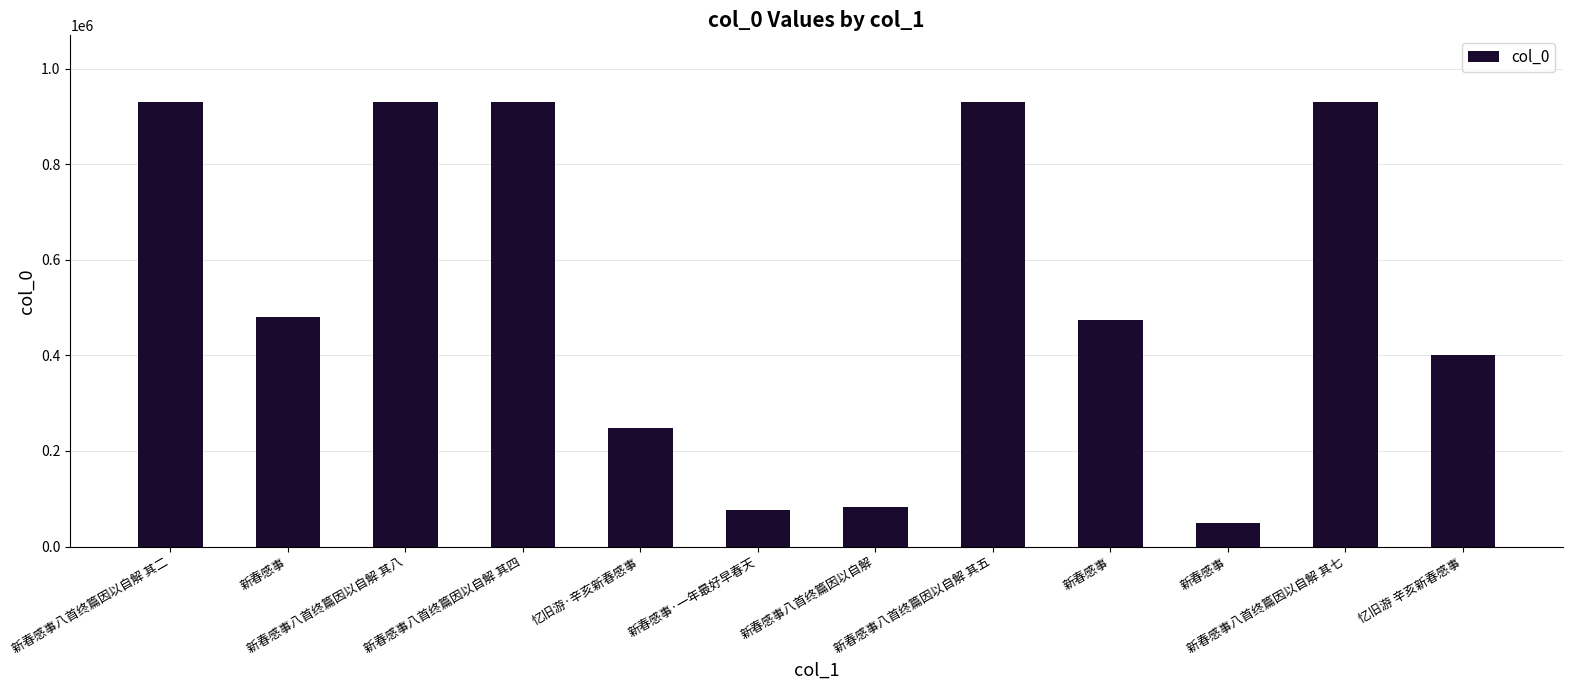

Count the number of categories in the chart.

12